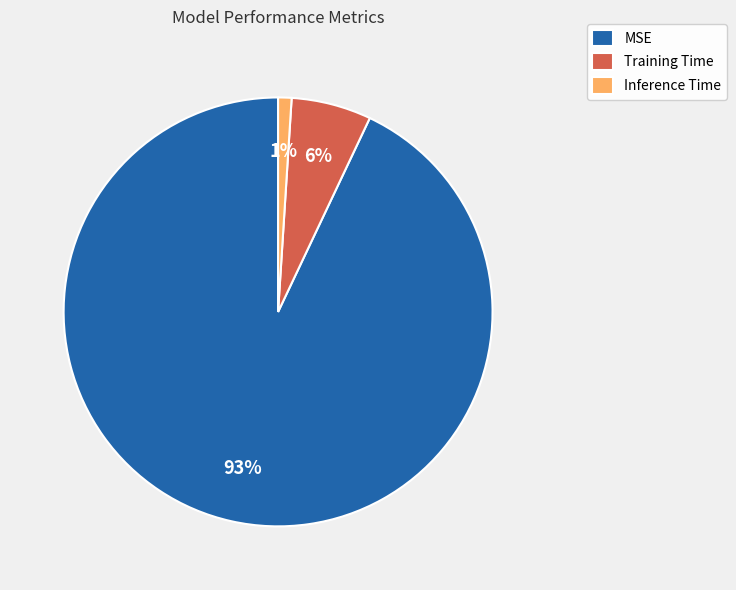

Combined, do Training Time and MSE account for over 50%?

Yes